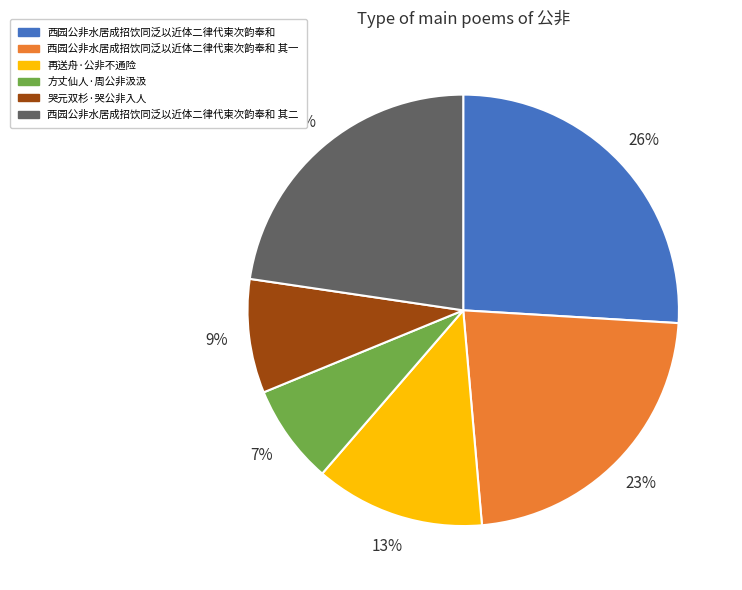

To the nearest percent, what is the combined percentage of 西园公非水居成招饮同泛以近体二律代柬次韵奉和 其一 and 方丈仙人·周公非汲汲?

30%